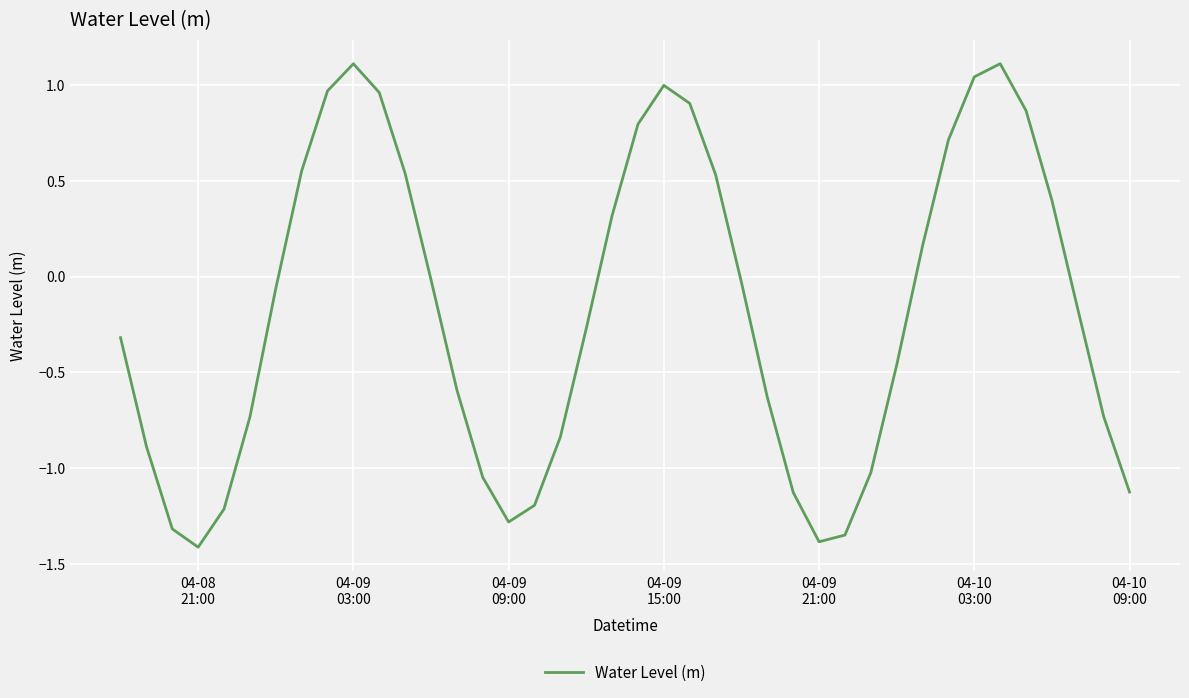

What is the greatest value displayed?

1.1